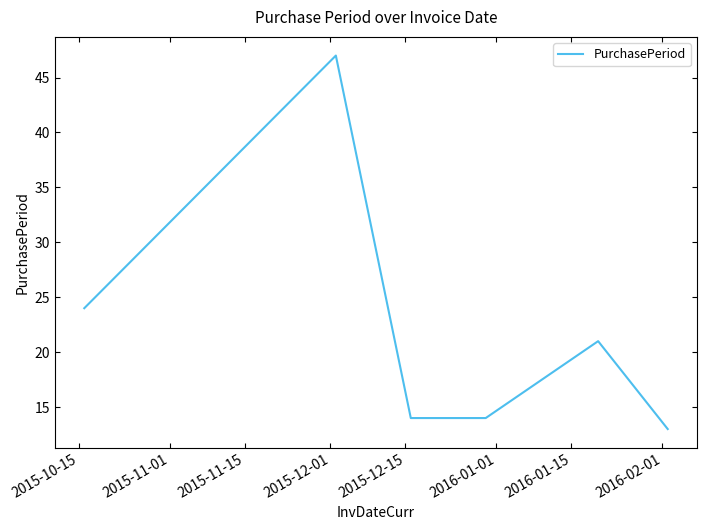

True or false: there are more than 1 points higher than both neighbors.

True